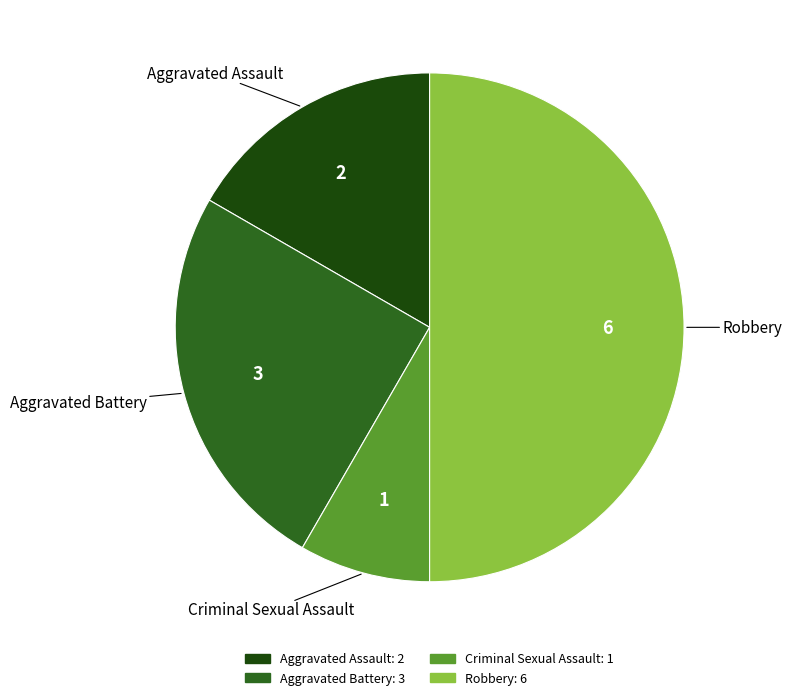

Count the number of slices in the pie.

4